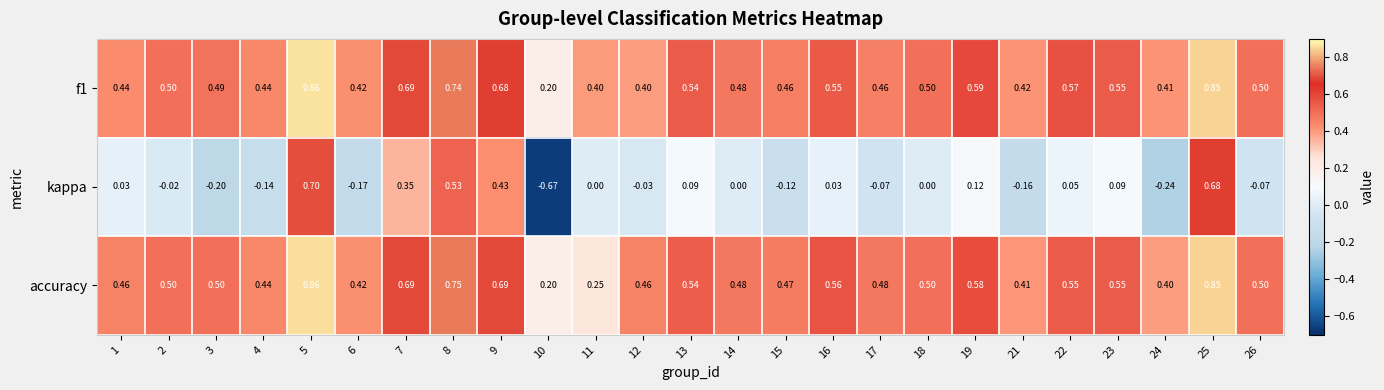

Which series has the widest spread of values?

kappa